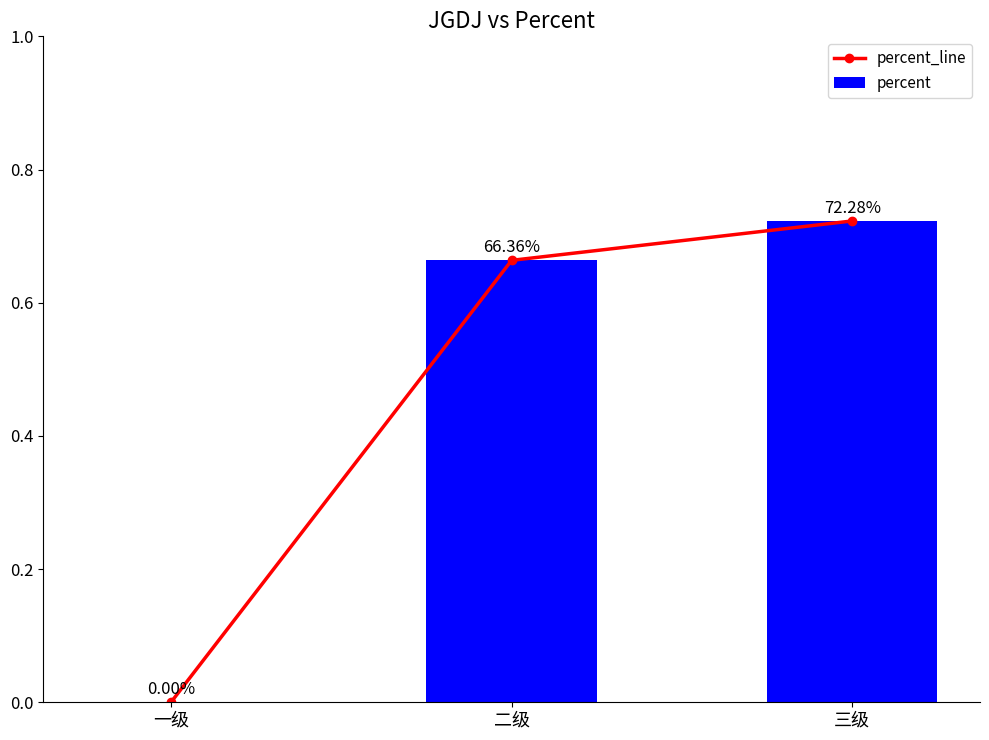

List the series in order of their peak value, lowest first.

percent_line, percent